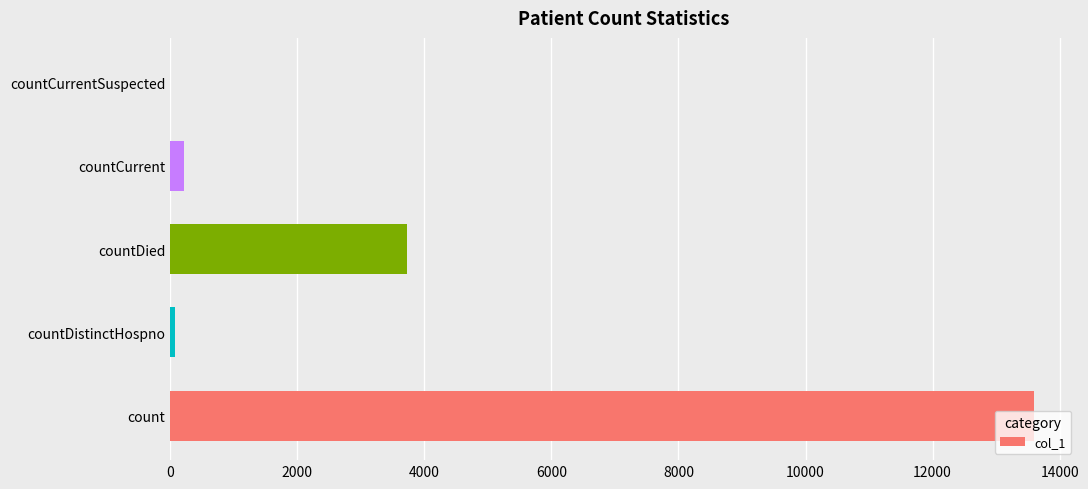

How many series are shown in this chart?

1